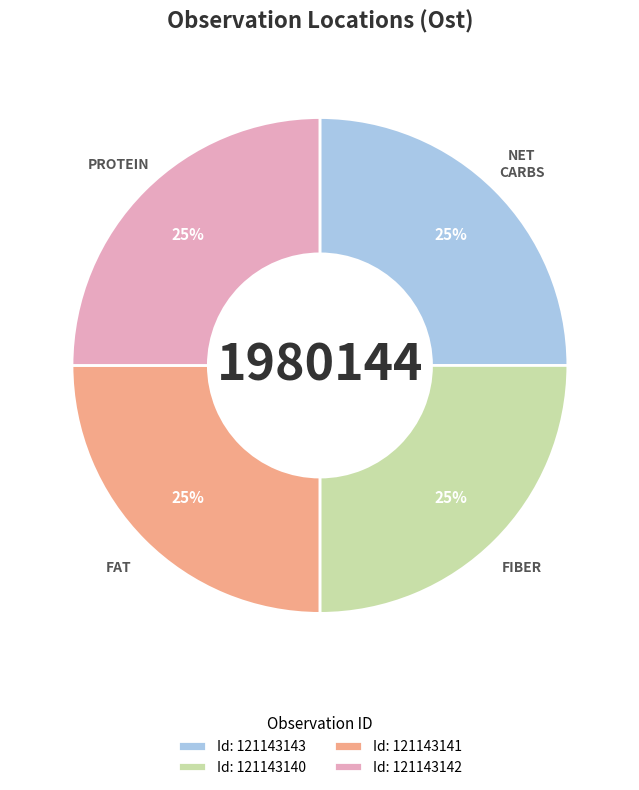

Is it true that Id: 121143140 is 25% of the pie?

True